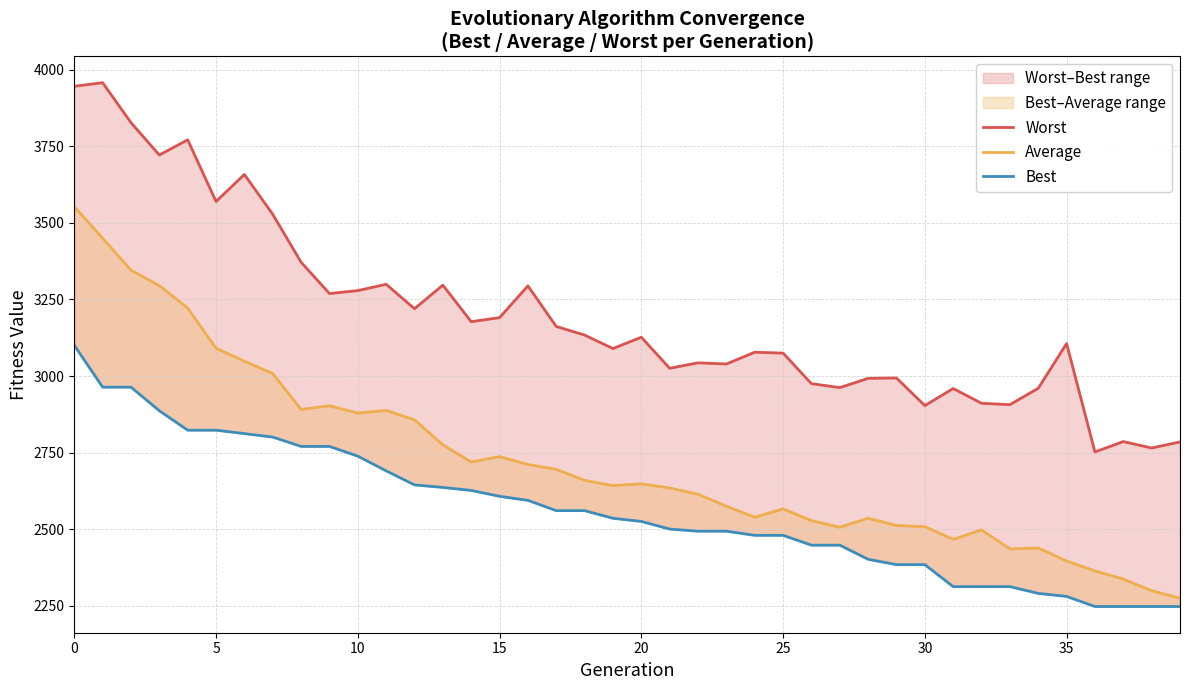

Reading left to right, extract all data points from this chart.

Worst: 3946.6	3958.2	3827.7	3721.8	3771.6	3570.1	3658.4	3528.2	3371.7	3269.4	3279.0	3299.6	3219.8	3296.8	3177.4	3190.8	3294.4	3161.8	3133.7	3089.7	3126.7	3025.2	3043.0	3039.2	3077.7	3074.8	2975.1	2962.1	2992.3	2993.5	2903.3	2959.1	2910.9	2906.3	2959.9	3106.0	2751.8	2785.8	2764.8	2784.6
Average: 3553.1	3450.3	3345.9	3295.1	3222.1	3090.4	3048.5	3008.0	2890.6	2902.7	2879.0	2887.6	2857.0	2775.1	2719.0	2736.5	2711.0	2695.1	2659.0	2642.0	2647.8	2634.2	2613.8	2574.6	2538.6	2565.8	2527.4	2506.0	2535.4	2511.7	2507.9	2466.4	2497.1	2435.2	2438.2	2395.4	2363.4	2336.6	2298.6	2274.0
Best: 3100.4	2963.6	2963.6	2886.5	2822.9	2822.9	2811.8	2800.5	2770.0	2770.0	2738.2	2690.2	2644.3	2636.0	2626.2	2607.0	2593.7	2560.2	2560.2	2535.2	2524.9	2499.9	2493.0	2493.0	2479.5	2479.5	2447.3	2447.3	2401.2	2383.7	2383.7	2311.8	2311.8	2311.8	2289.9	2279.9	2246.9	2246.9	2246.9	2246.9